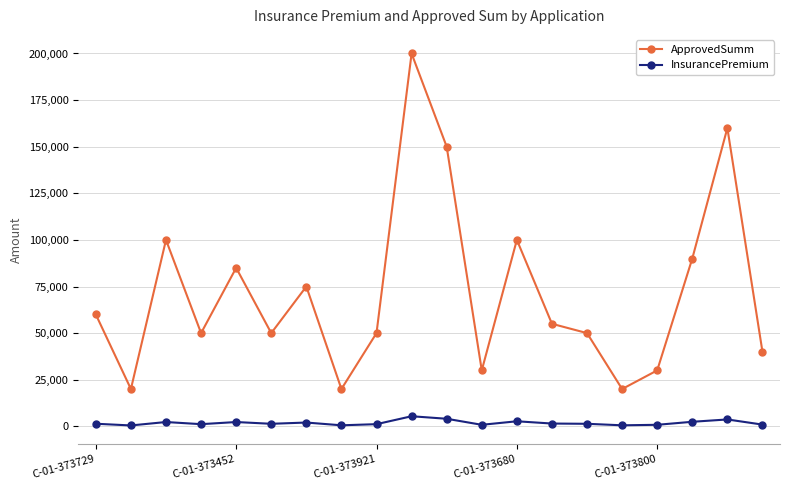

True or false: InsurancePremium and ApprovedSumm cross at least once.

False